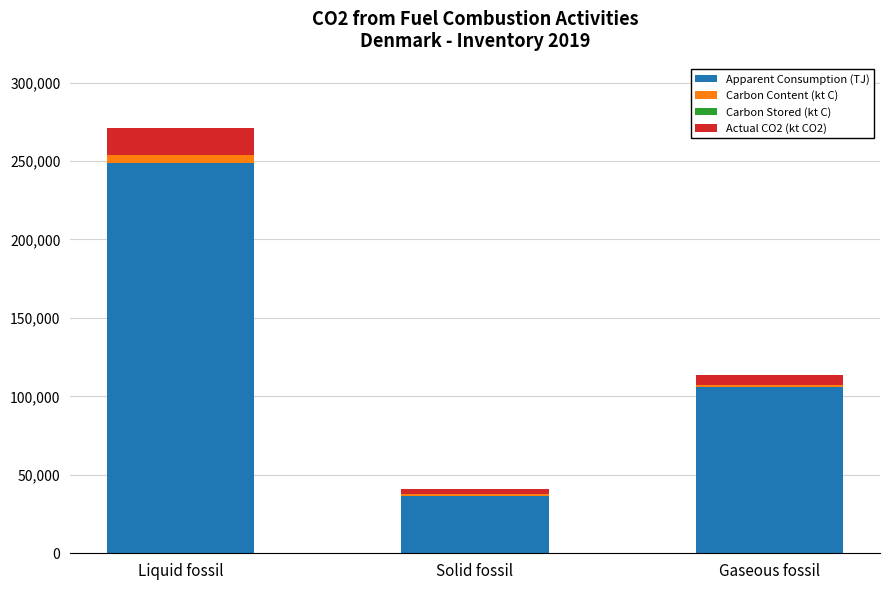

At which category is the sum across all series the highest?

Liquid fossil